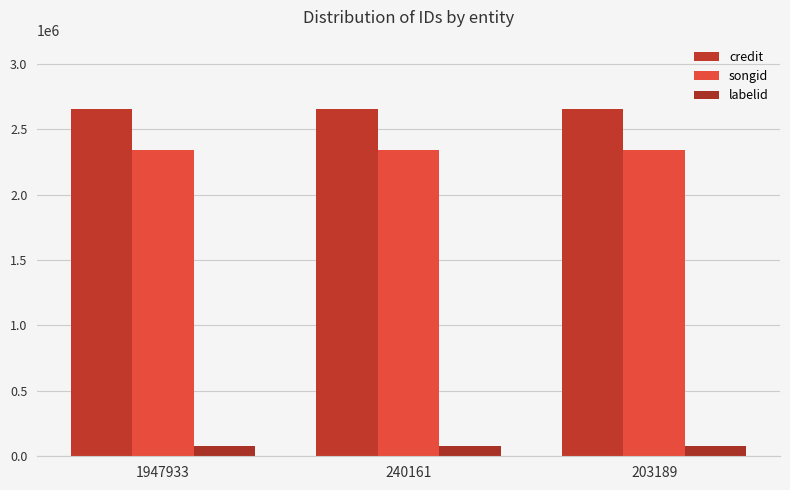

Reading right to left, list all the values displayed in this chart.

credit: 203189=2653615	240161=2653615	1947933=2653615
songid: 203189=2340743	240161=2340743	1947933=2340743
labelid: 203189=81367	240161=81367	1947933=81367